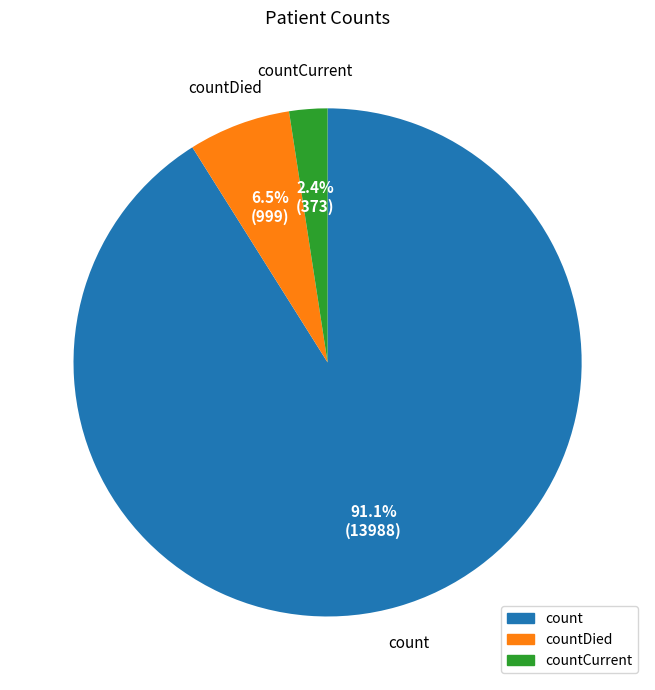

Does any single category account for the majority?

Yes